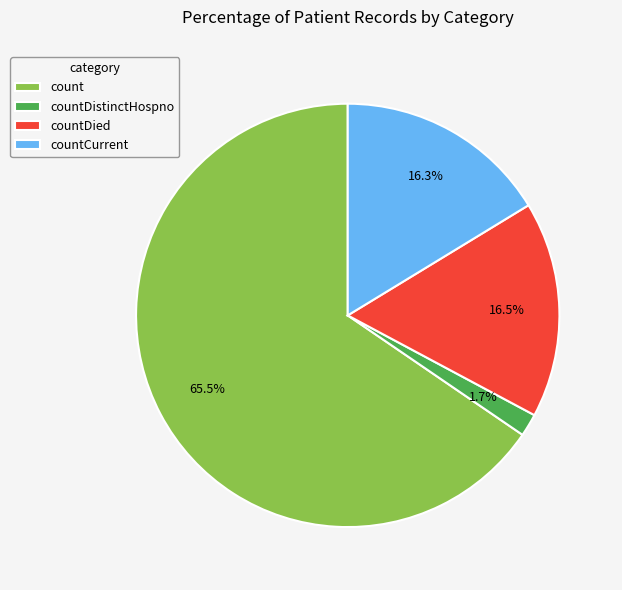

Approximately how many times larger is the value at countDied compared to count?

0.3